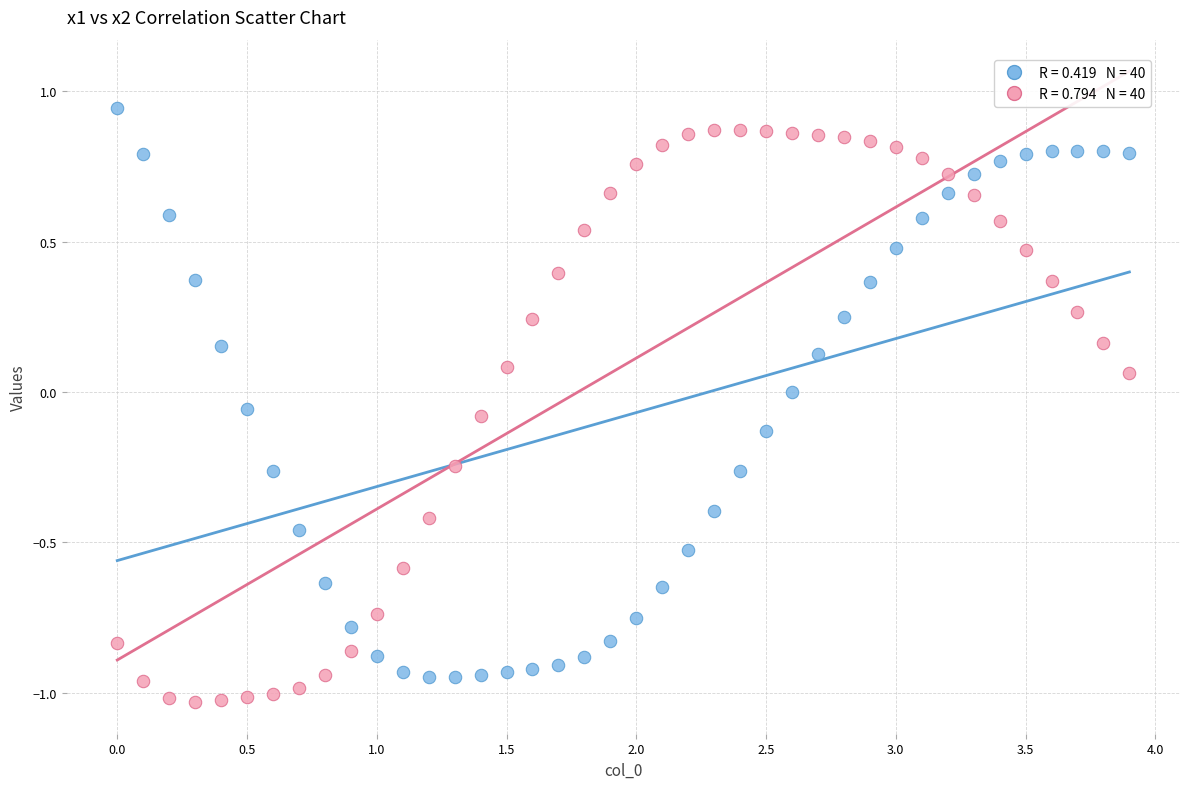

Across all data points, what is the range of Y values (max minus min)?

2.0